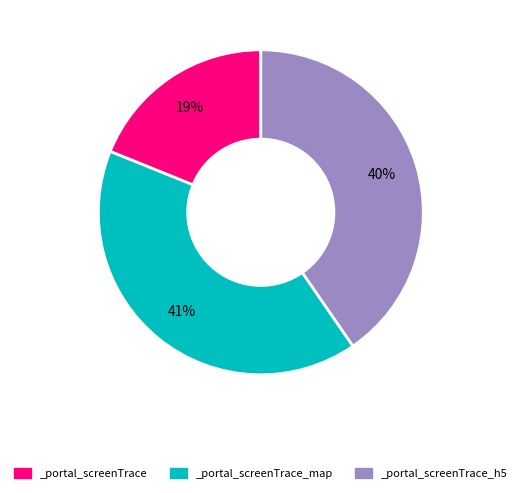

Is there a majority slice in this chart?

No